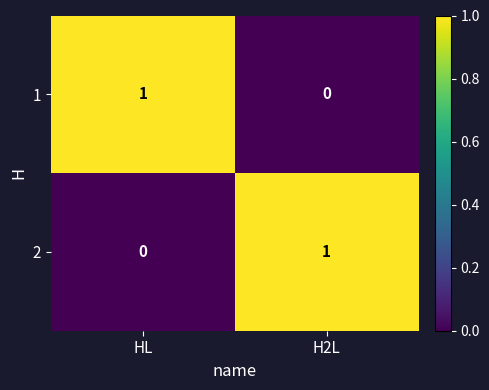

What is the maximum value shown in the chart?

1